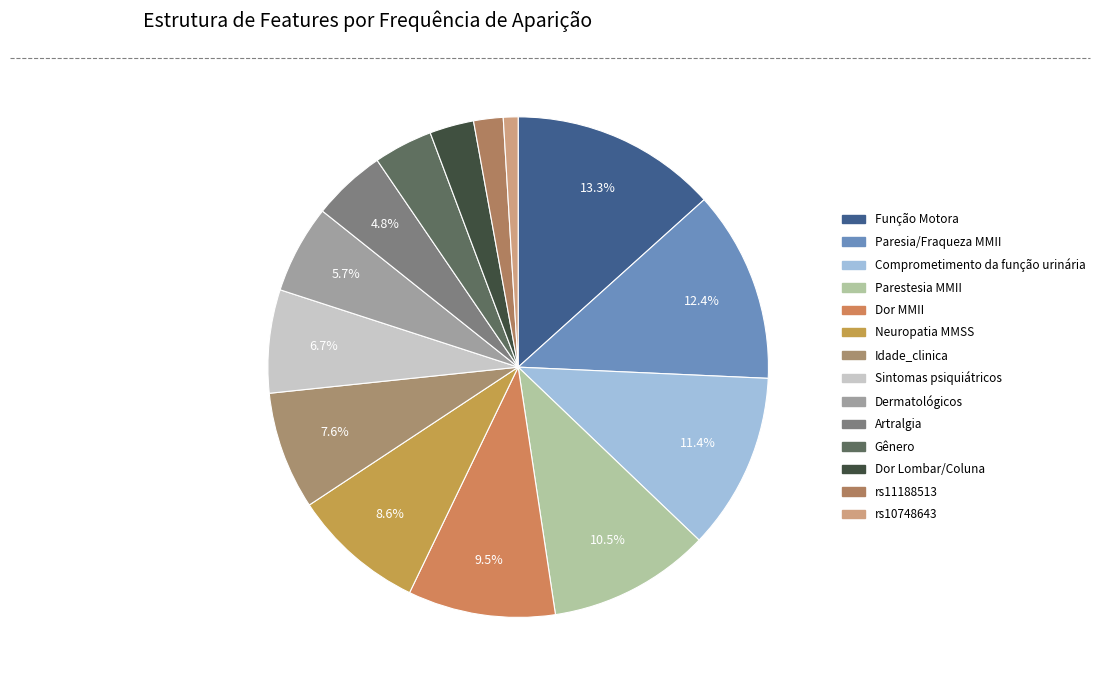

Is it true that Dor Lombar/Coluna is 3% of the pie?

True